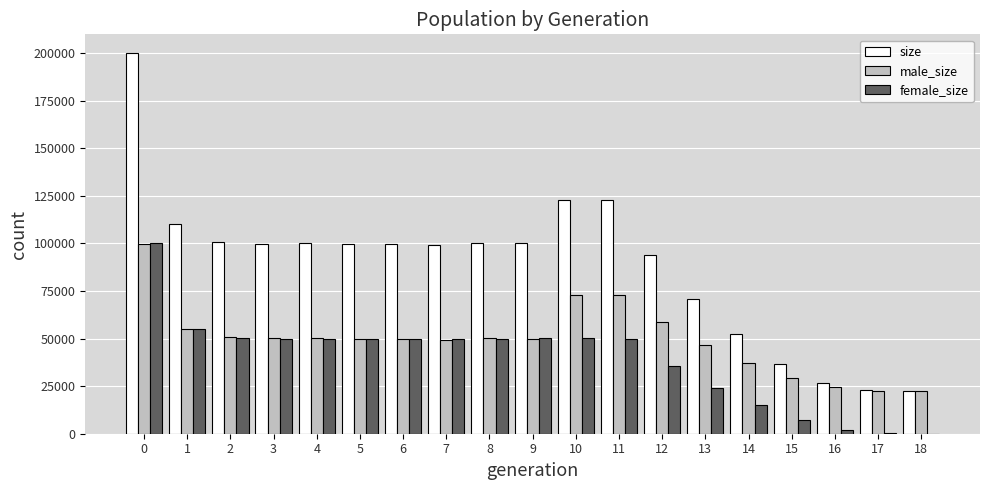

Is the value of female_size at 12 greater than the value of male_size at 7?

No